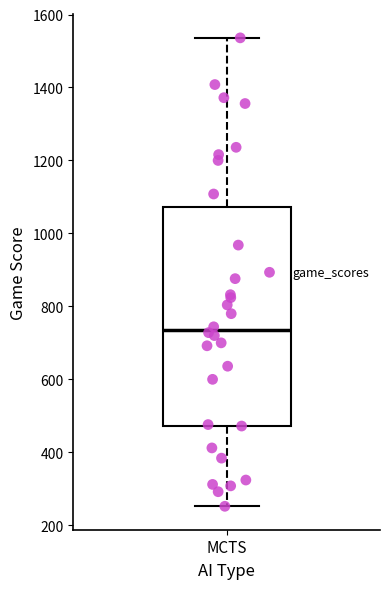

Where does the upper whisker of the box for MCTS end on the y-axis? The values are not printed on the chart, so give them approximately, as read against the axis.

1540